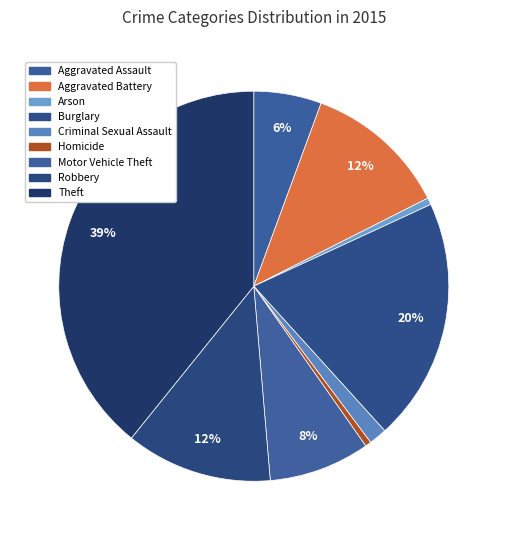

Does any single category account for the majority?

No